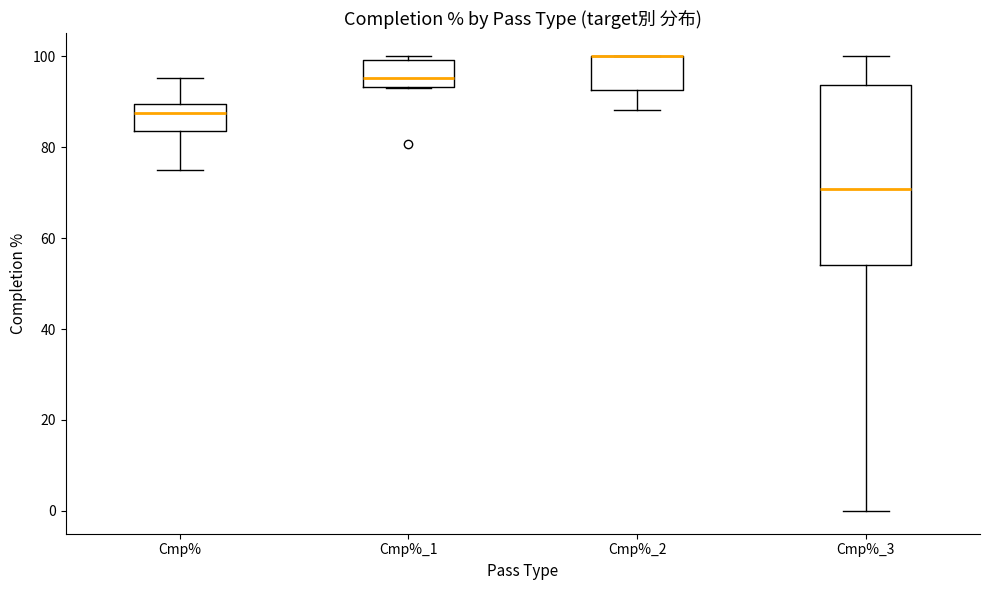

Reading left to right, read every box against the y-axis: the position of its median line, the range the box covers, and the ends of its whiskers. The values are not printed on the chart, so give them approximately, as read against the axis.

Cmp%: median 88, box 84 to 90, whiskers 76 to 96
Cmp%_1: median 96, box 94 to 100, whiskers 92 to 100 (just above the box's upper edge)
Cmp%_2: median 100 (drawn on the box's upper edge), box 92 to 100, whiskers 88 to 100
Cmp%_3: median 70, box 54 to 94, whiskers 0 to 100